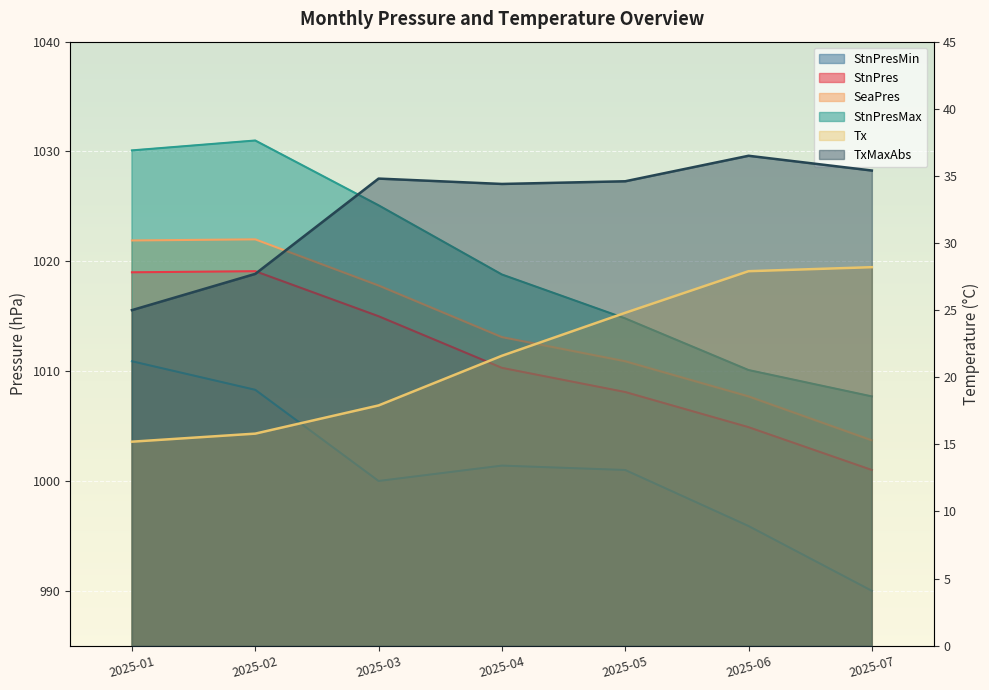

True or false: TxMaxAbs and SeaPres cross at least once.

False